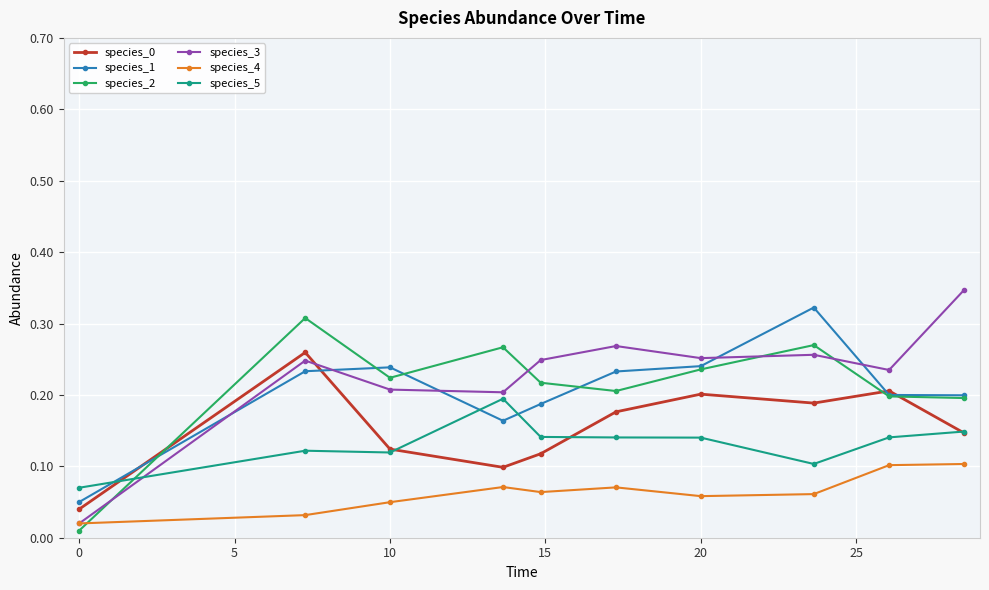

Which series has the largest range (max minus min)?

species_3